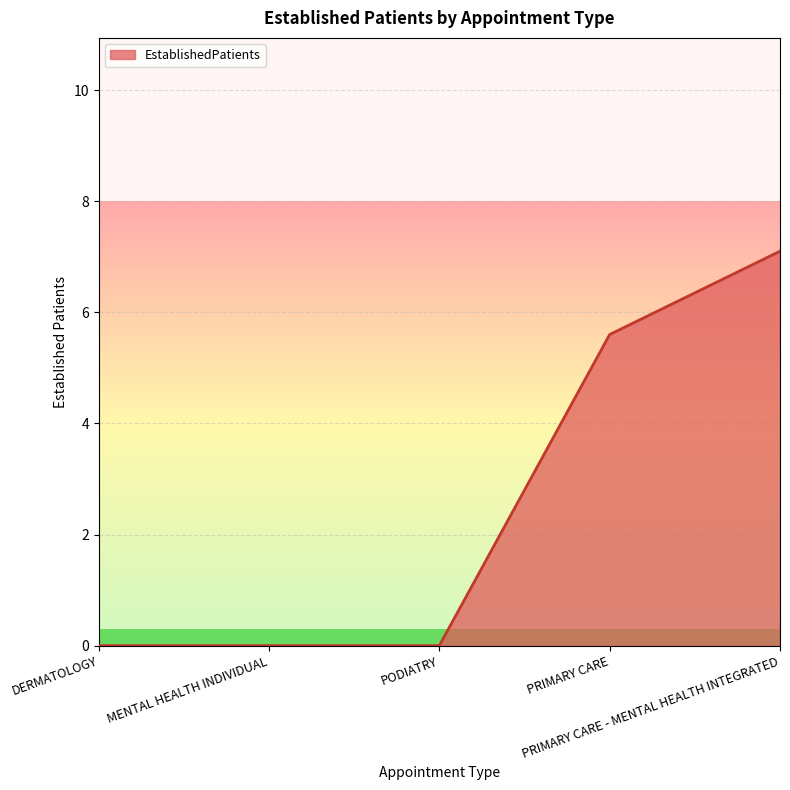

Reading right to left, extract all data points from this chart.

7.1	5.6	0.0	0.0	0.0